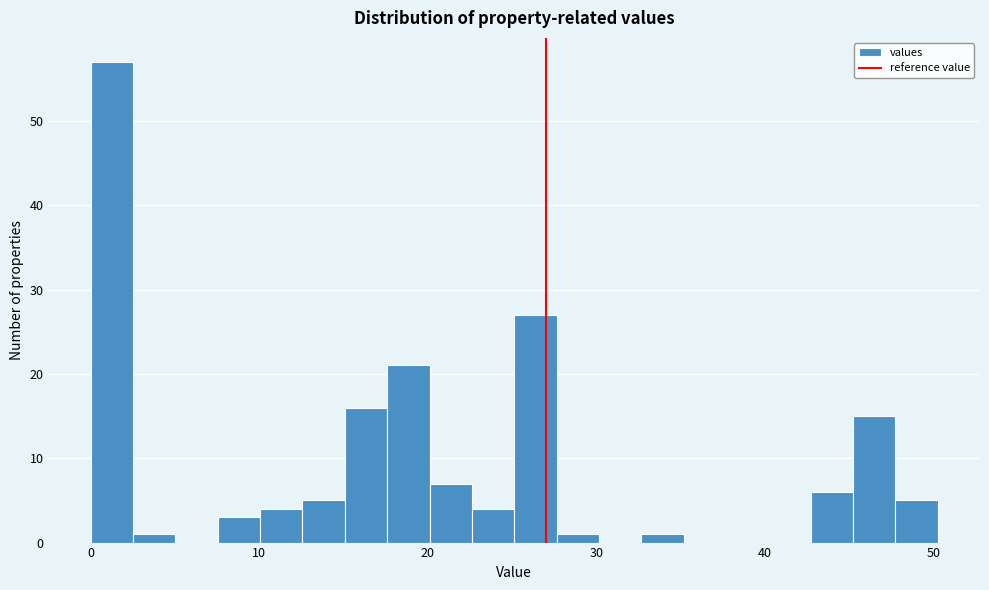

Read against the x-axis, roughly where is the centre of the tallest bar?

1